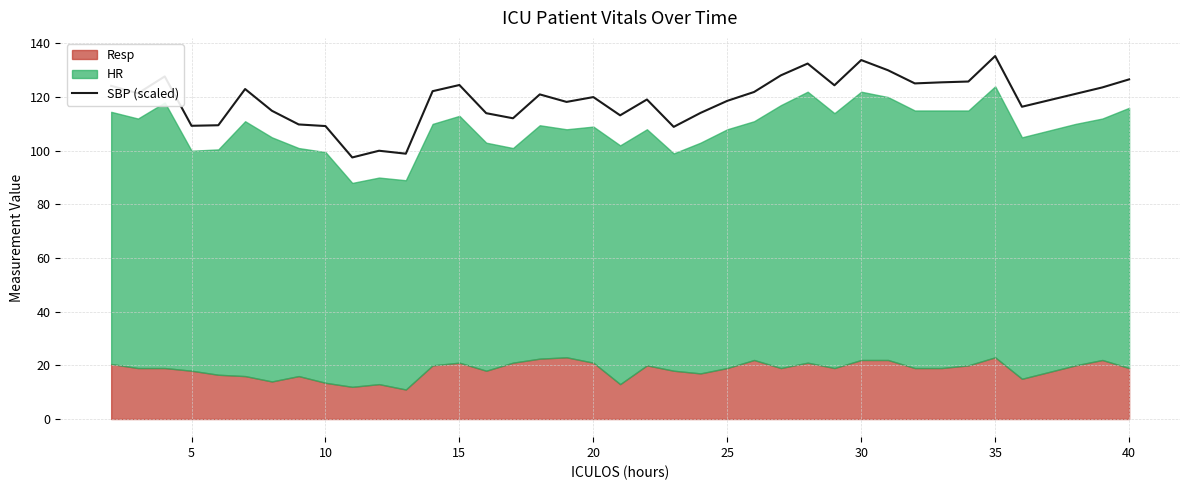

What is the highest value of the SBP (scaled) series?

135.3